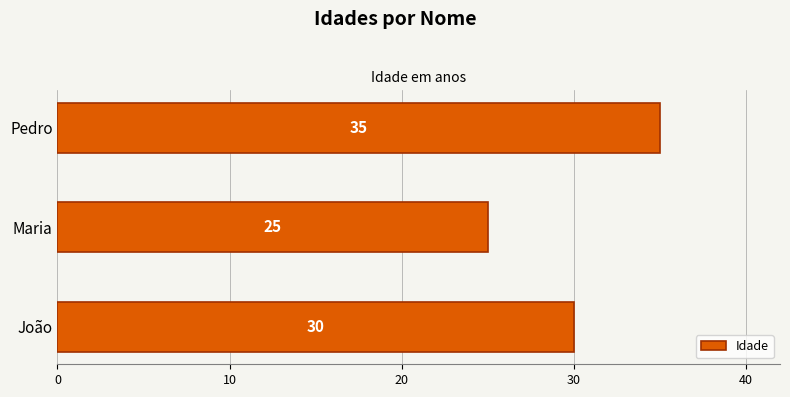

The chart shows a value of 25 at Maria. True or false?

True